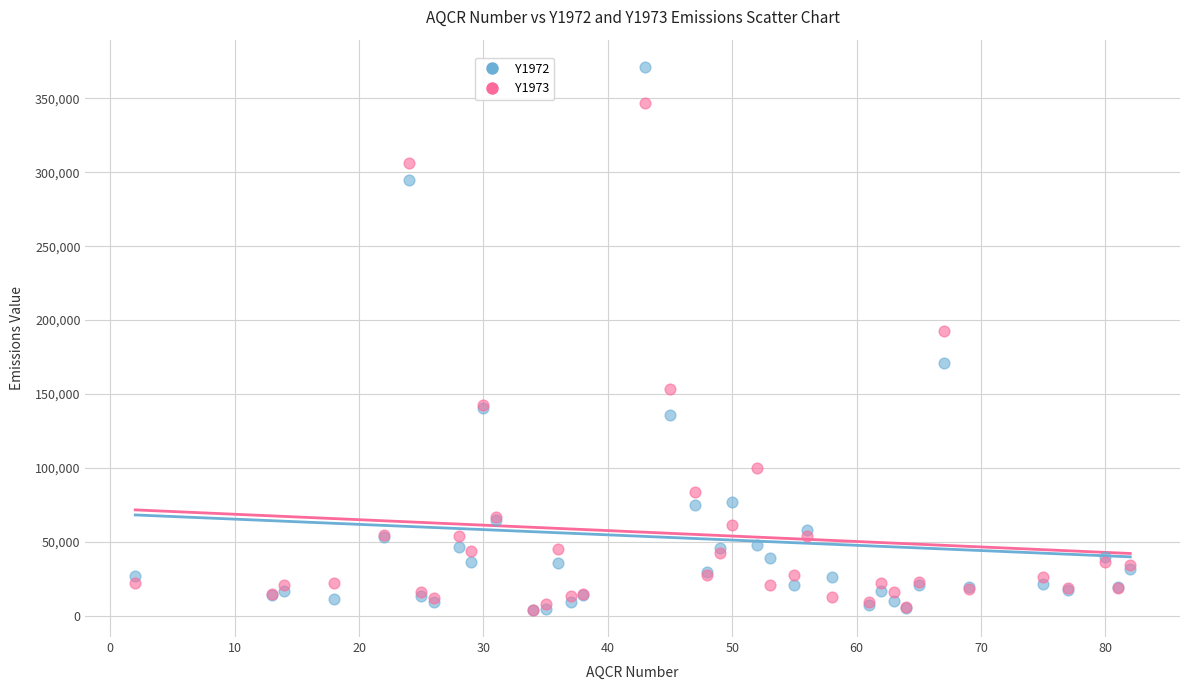

Across all series, what Y value is closest to 187643?

192942